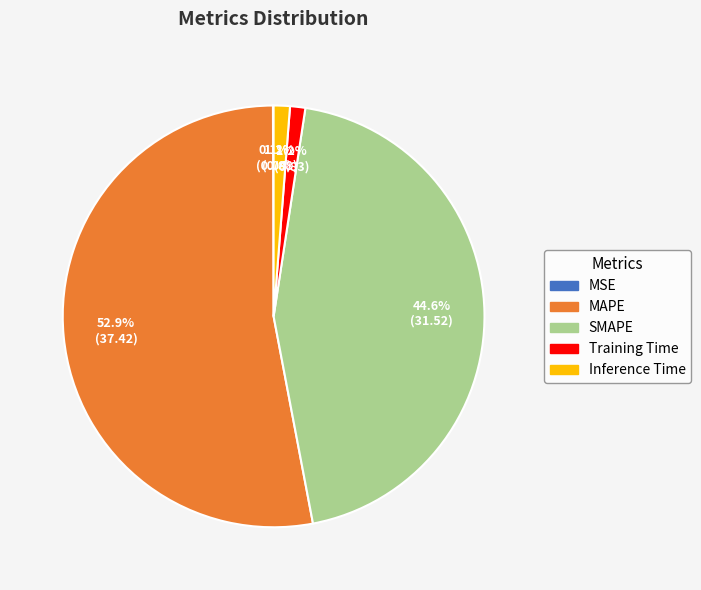

What portion of the pie excludes Training Time?

98.8%